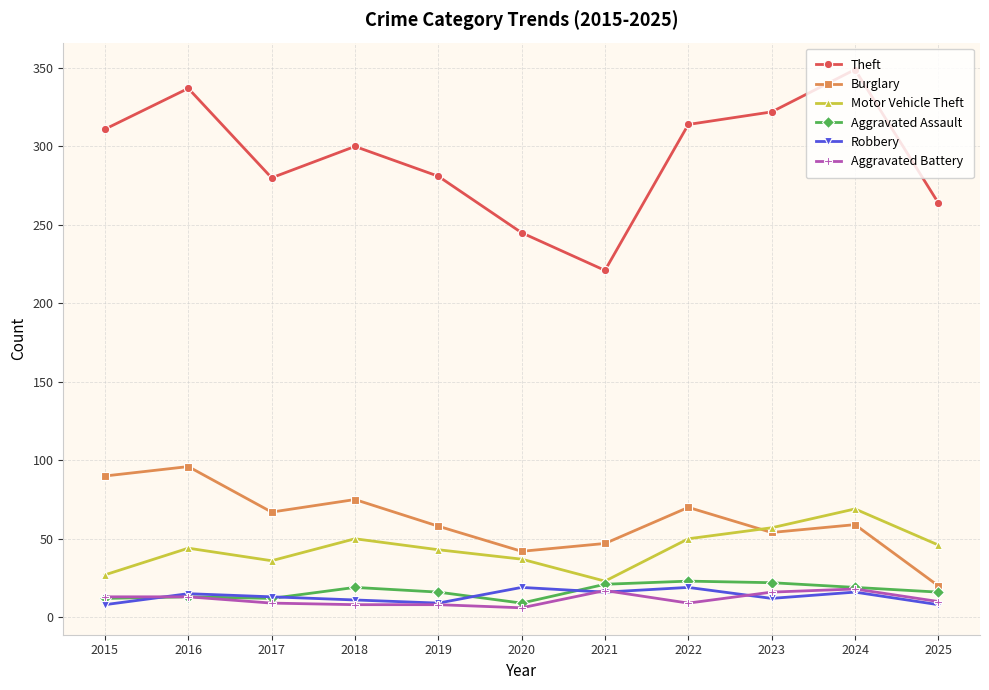

Read the Motor Vehicle Theft value at 2018, to the nearest 10.

50